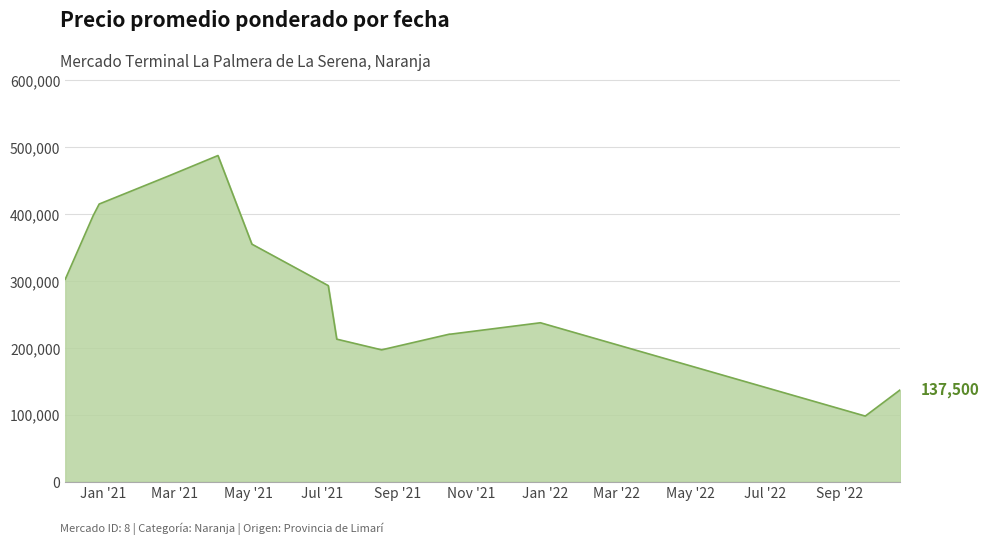

What is the difference between the maximum and minimum values?

389500